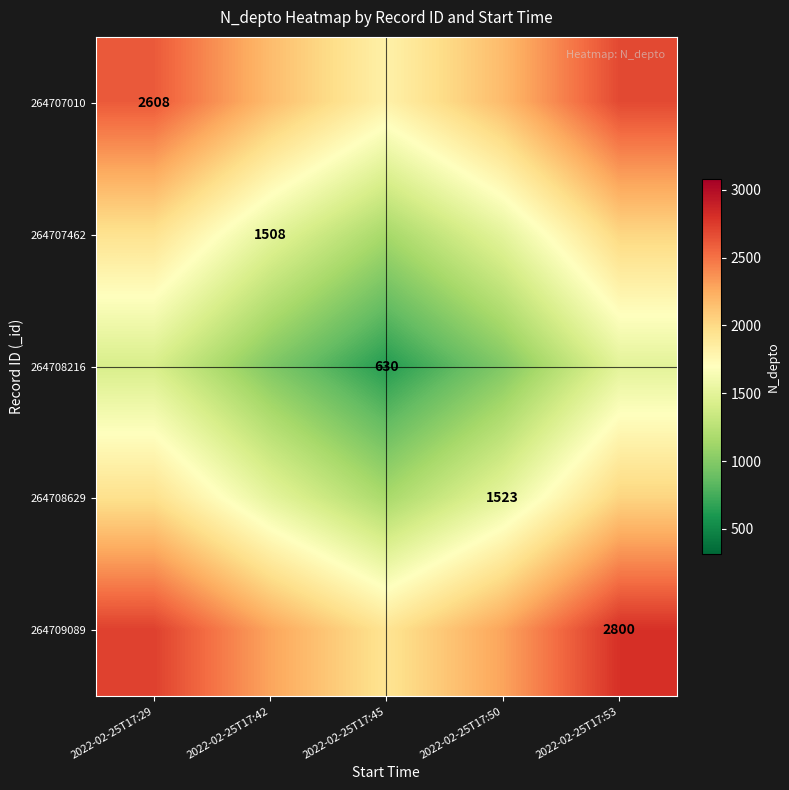

Which has a higher value, 2022-02-25T17:50 or 2022-02-25T17:53?

2022-02-25T17:53